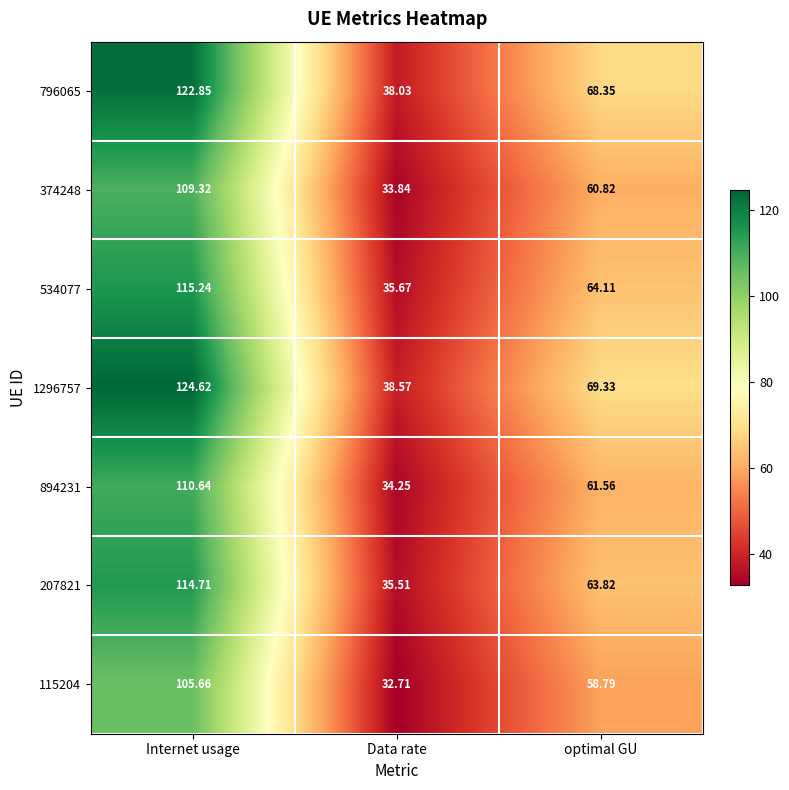

Which category has the lowest value across all series?

Data rate